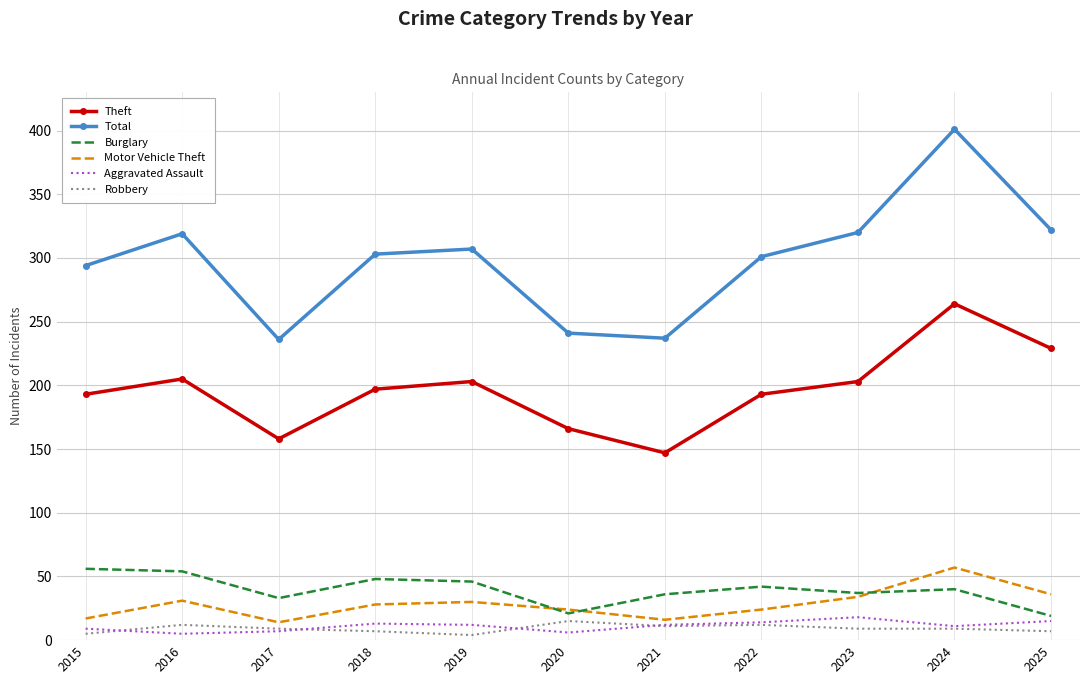

The value of Burglary at 2021 is 51. True or false?

False